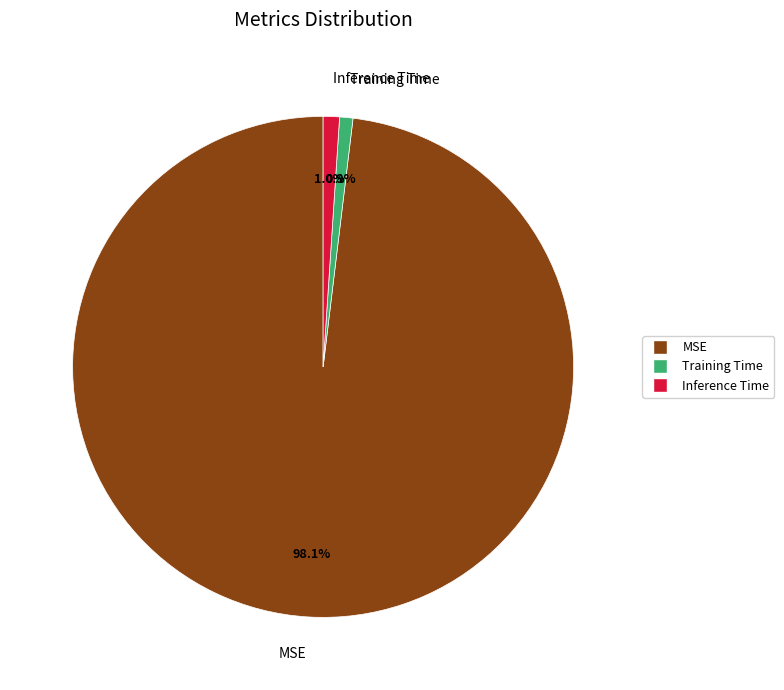

What is the largest slice in the pie chart?

MSE